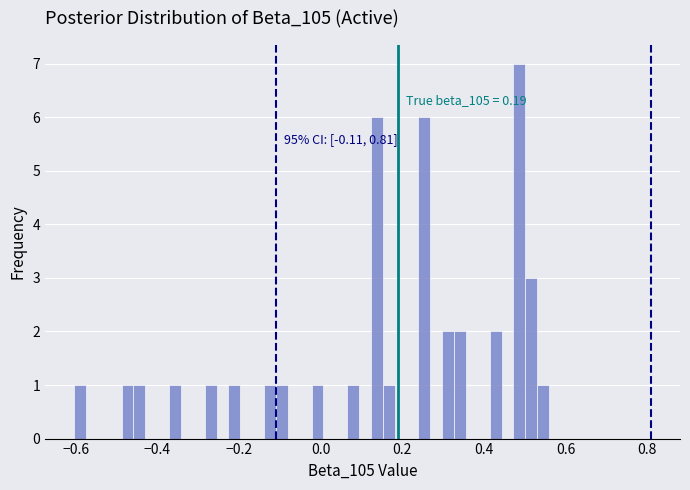

Read against the x-axis, roughly where is the centre of the tallest bar?

0.48